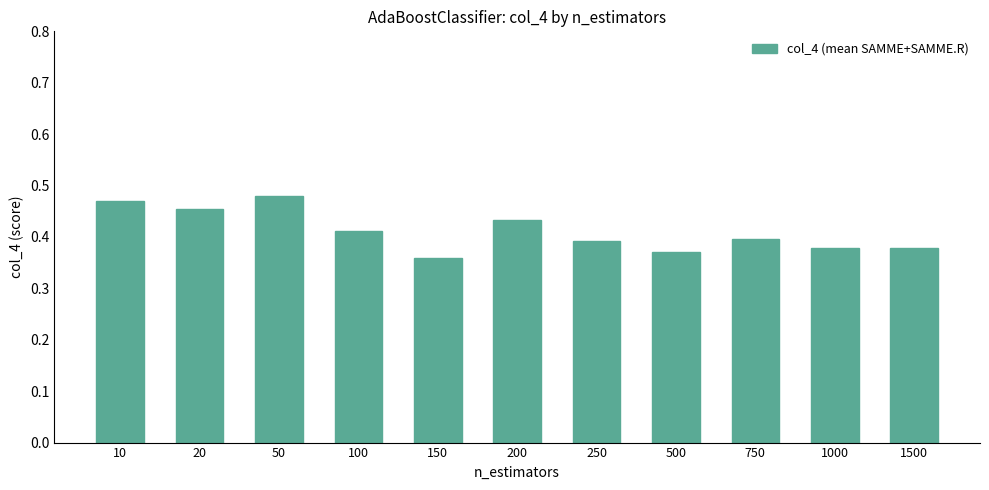

What is the change in value from 150 to 200?

+0.1